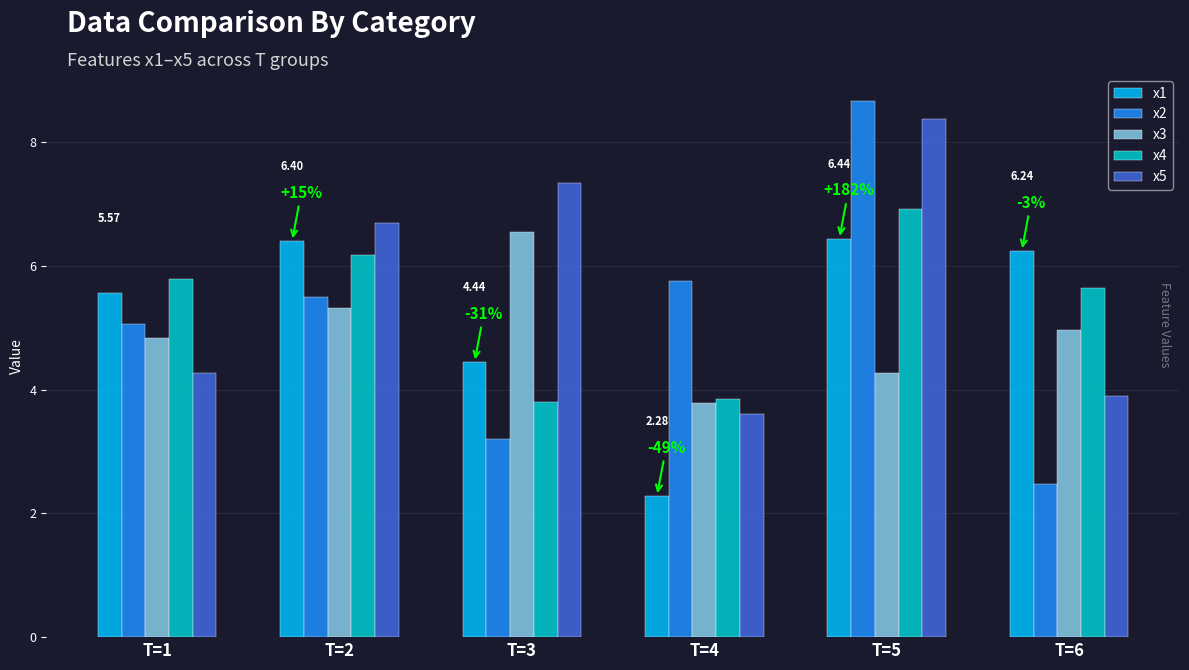

Which series has the largest total across all categories?

x5